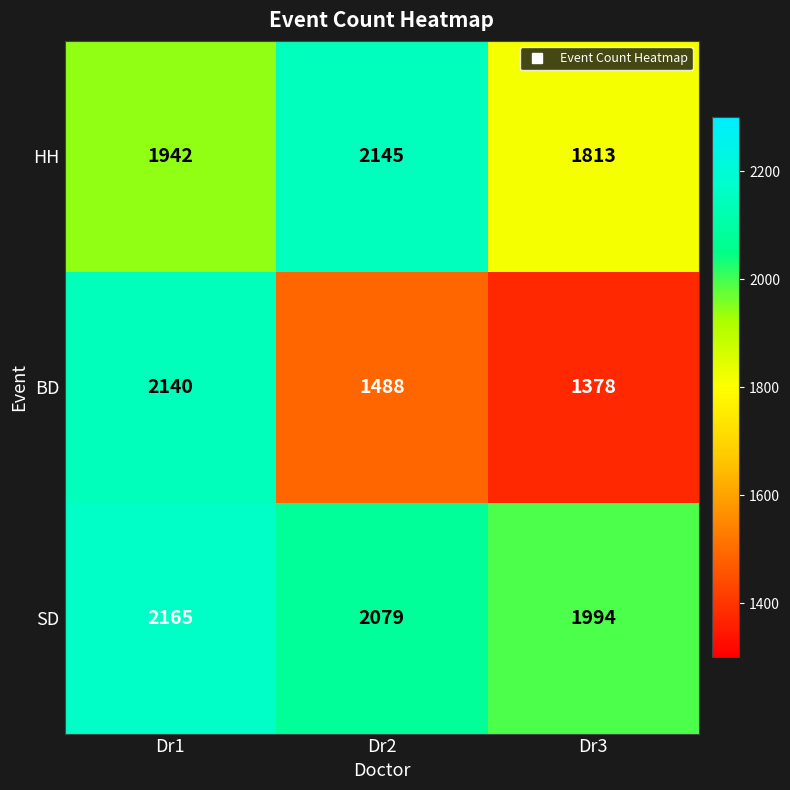

The value of BD at Dr2 is 2473. True or false?

False